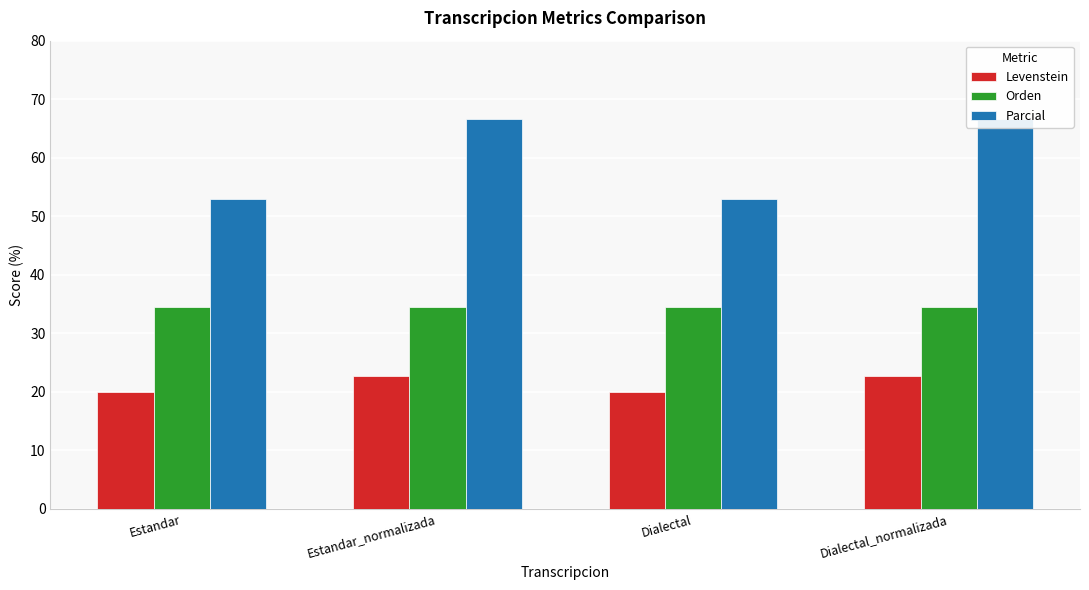

Rank the series by their maximum value, from highest to lowest.

Parcial, Orden, Levenstein